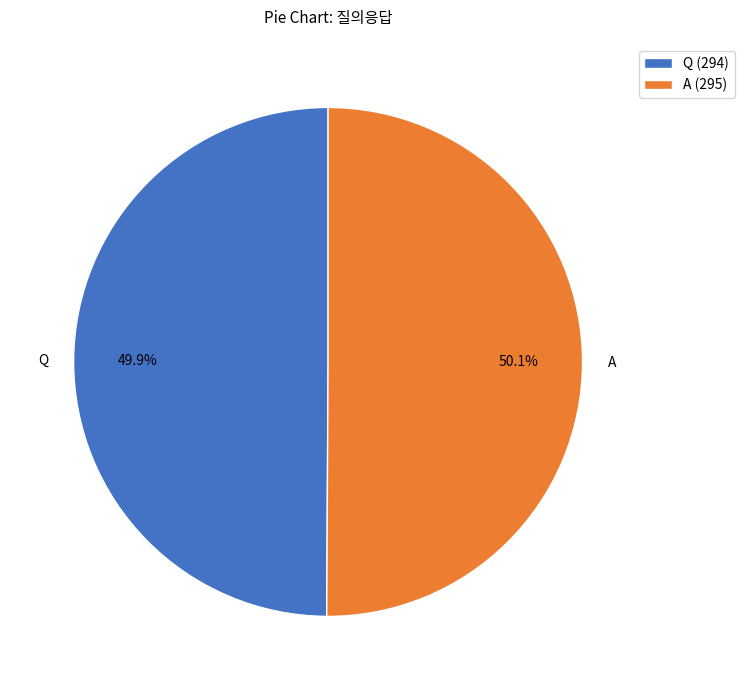

Is there a majority slice in this chart?

Yes